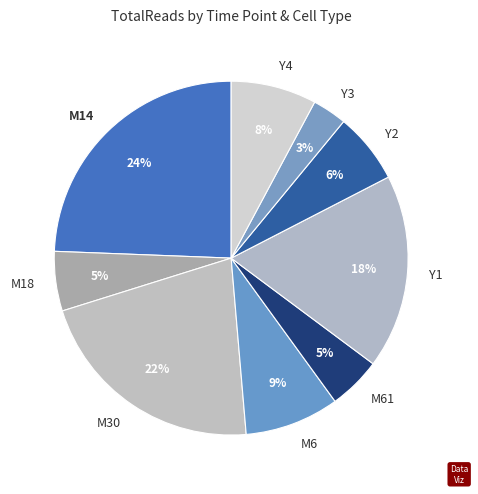

Is there a majority slice in this chart?

No